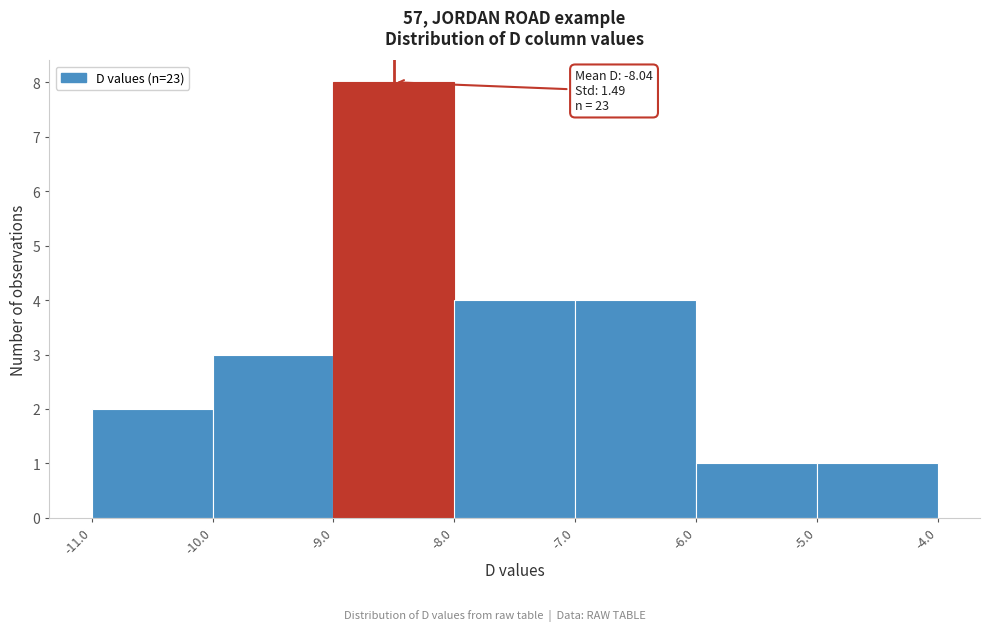

Which range on the x-axis has the tallest bar?

-9.0 to -8.0